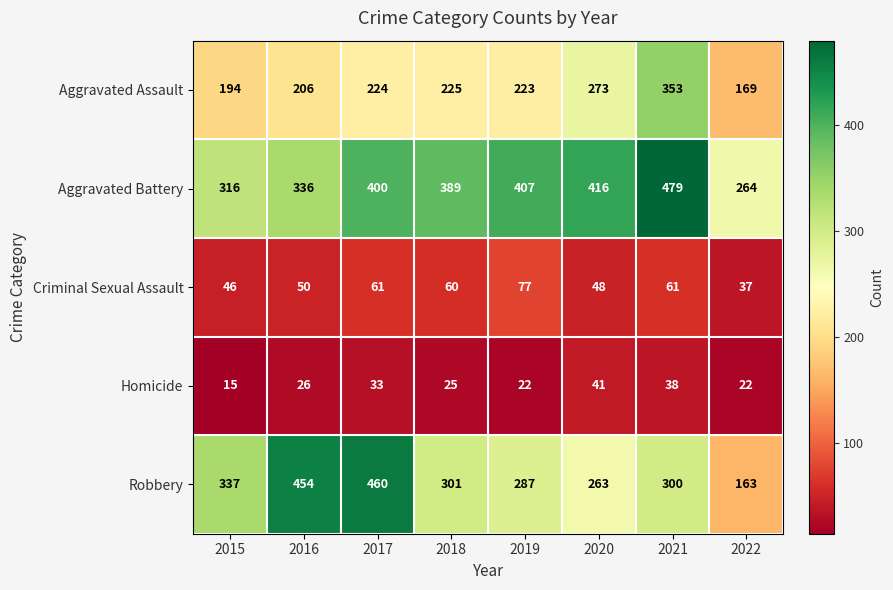

What is the difference between the highest and lowest values at 2017?

427